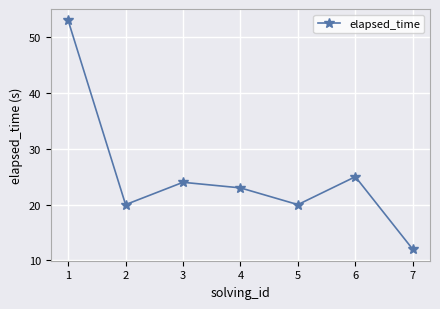

What is the difference between the values at 4 and 1?

30